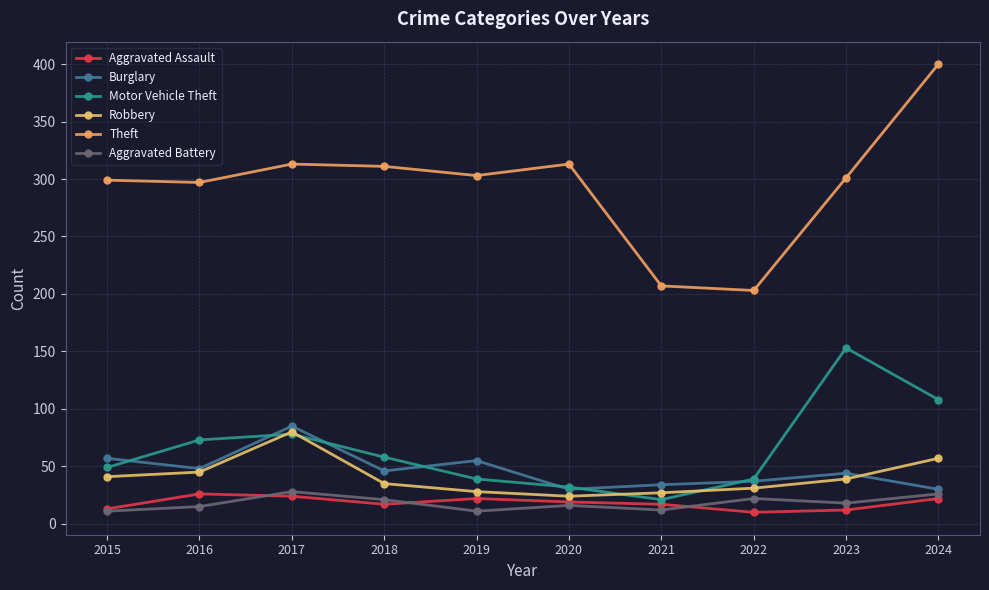

At how many categories does at least one series exceed 300?

6